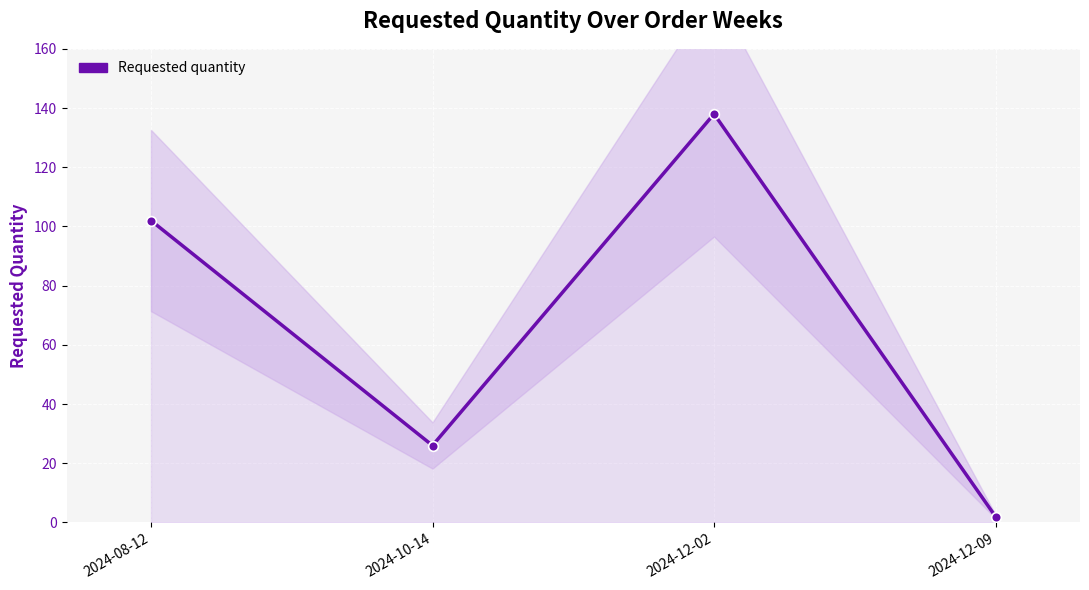

List the labels in order of value, smallest first.

2024-12-09, 2024-10-14, 2024-08-12, 2024-12-02